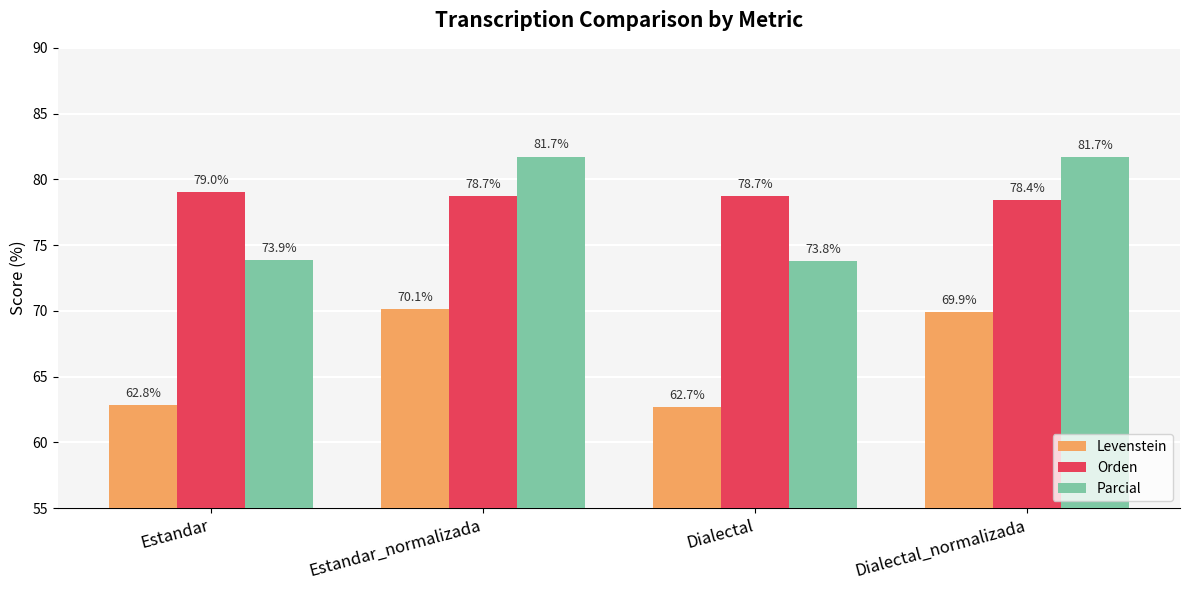

The Levenstein series shows 90.8 at Estandar. True or false?

False